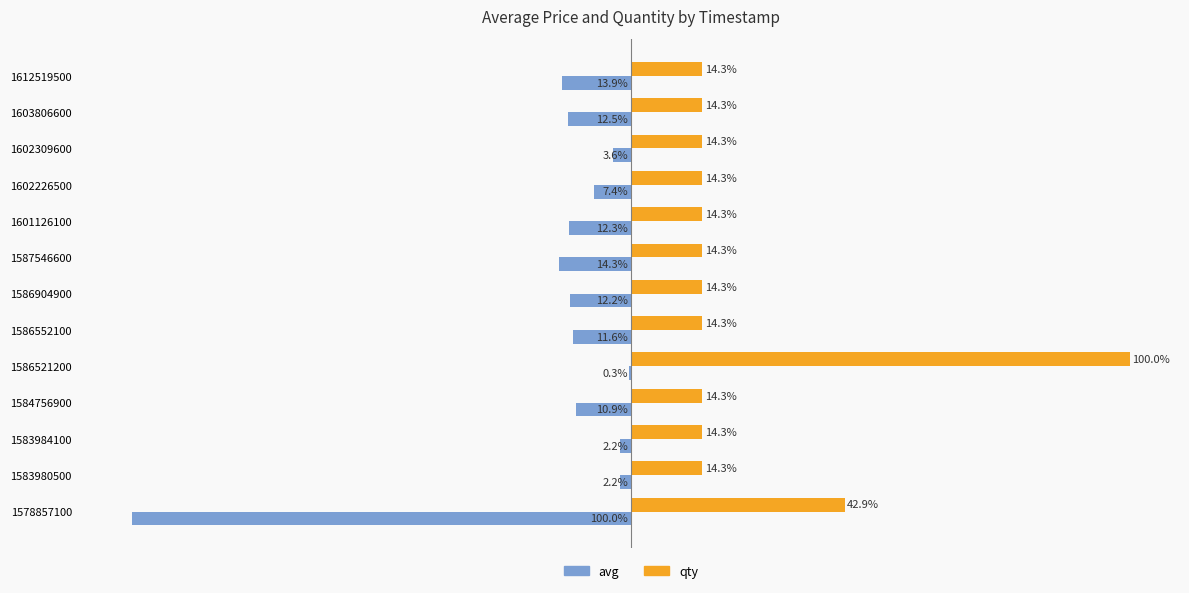

Is the value of avg at 1578857100 greater than the value of qty at 1584756900?

No